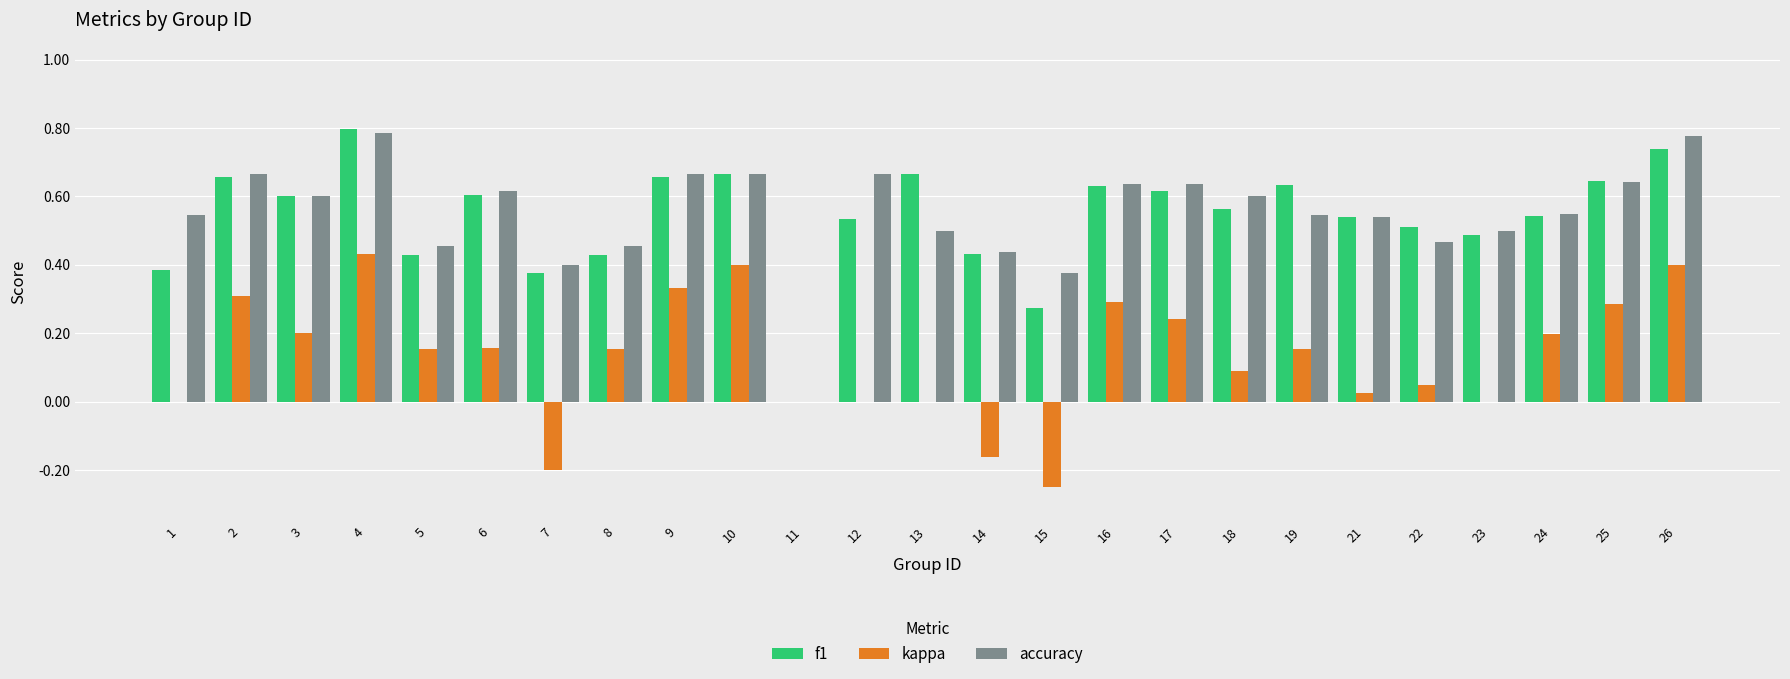

What is the sum of the accuracy values at 24 and 9?

1.2